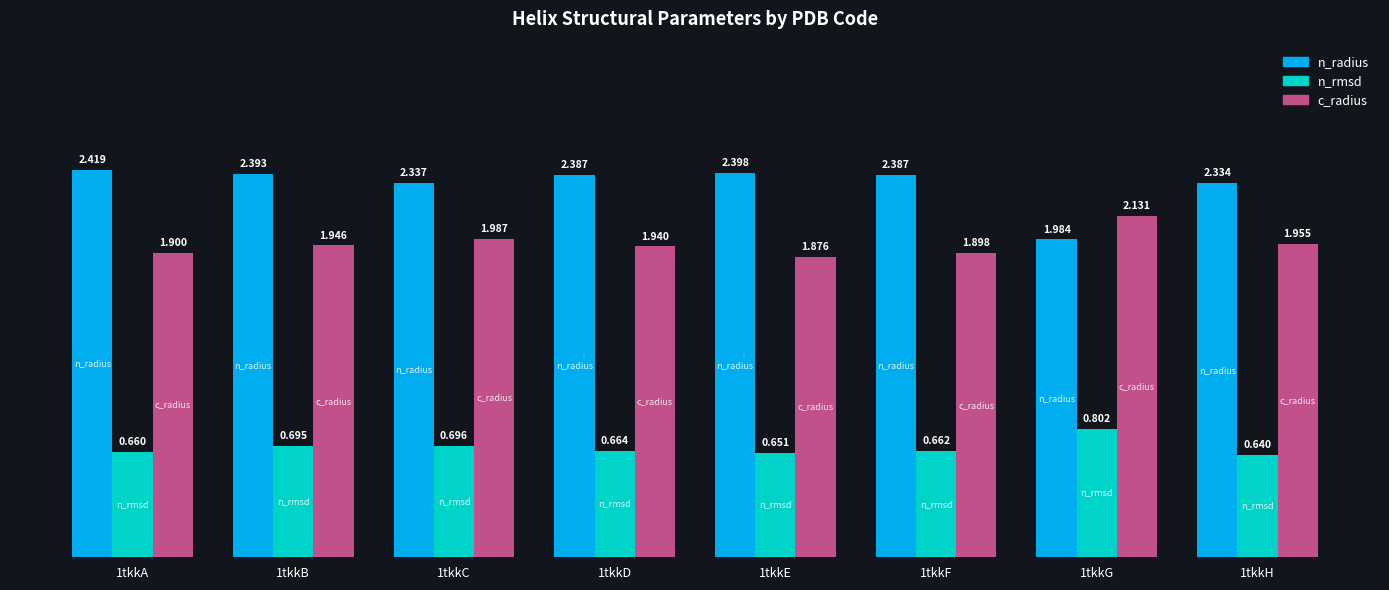

What is the value of the c_radius bar at the 1st from the left?

1.9